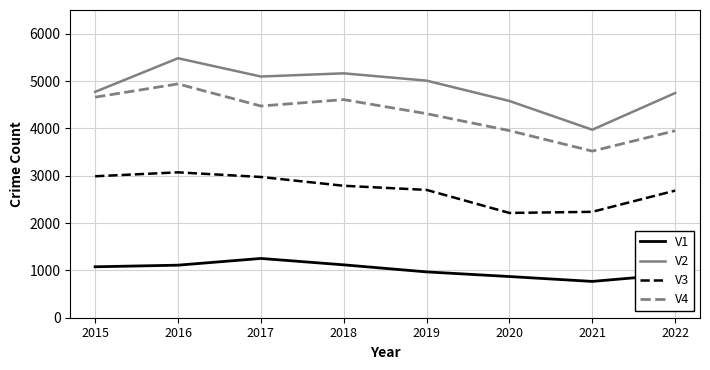

True or false: V3 and V2 cross at least once.

False